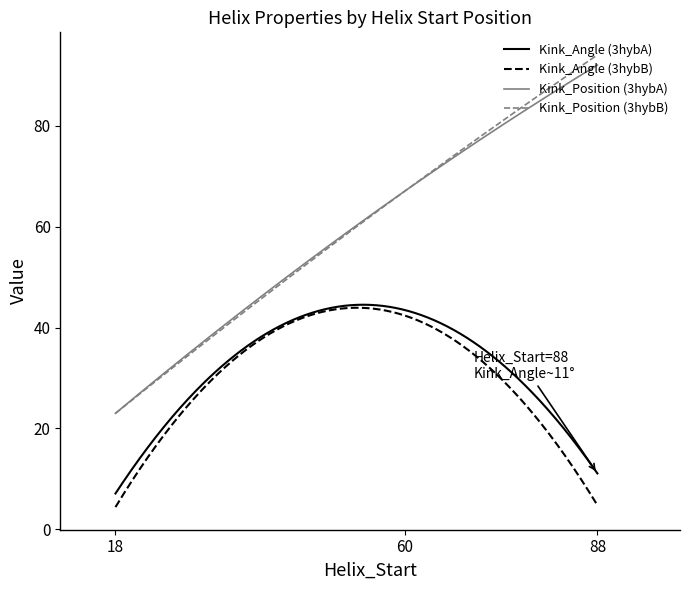

True or false: Kink_Position (3hybA) and Kink_Angle (3hybA) cross at least once.

False